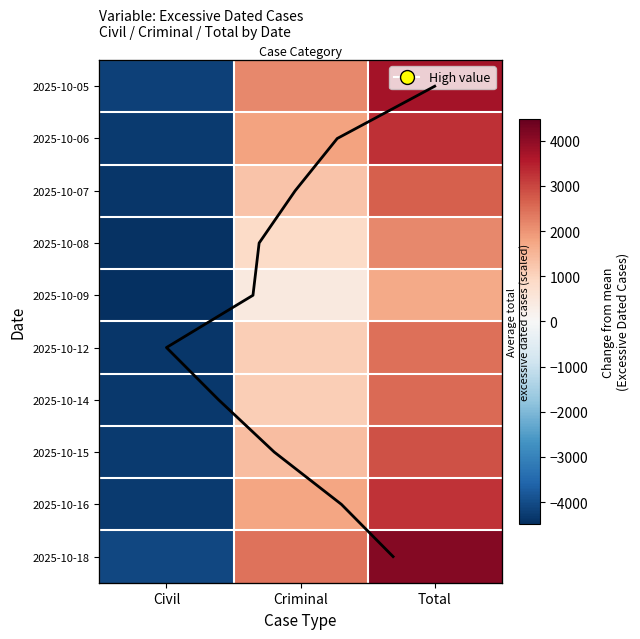

Reading left to right, what are all the values shown in this chart?

2025-10-05: -4181.4	2164.6	3728.6
2025-10-06: -4290.4	1811.6	3266.6
2025-10-07: -4373.4	1294.6	2666.6
2025-10-08: -4427.4	851.6	2169.6
2025-10-09: -4481.4	439.6	1703.6
2025-10-12: -4361.4	1092.6	2476.6
2025-10-14: -4313.4	1099.6	2531.6
2025-10-15: -4287.4	1395.6	2853.6
2025-10-16: -4272.4	1756.6	3229.6
2025-10-18: -4067.4	2422.6	4100.6